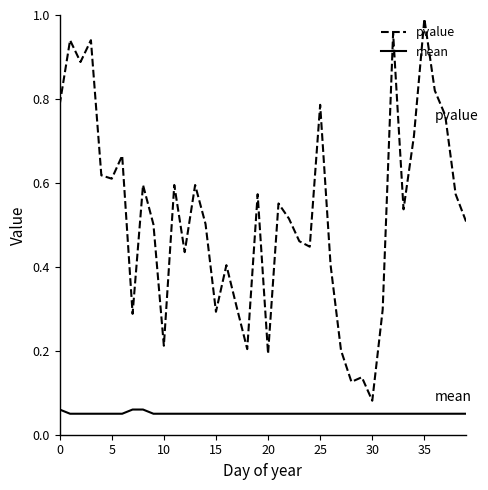

Which series has the largest total across all categories?

pvalue